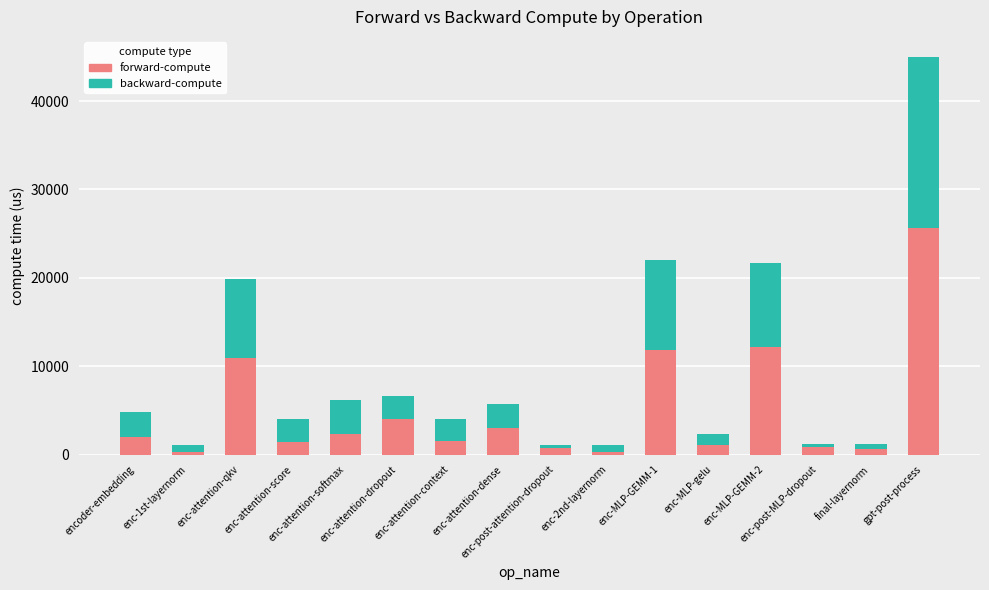

What is the average value of the forward-compute series?

4932.5